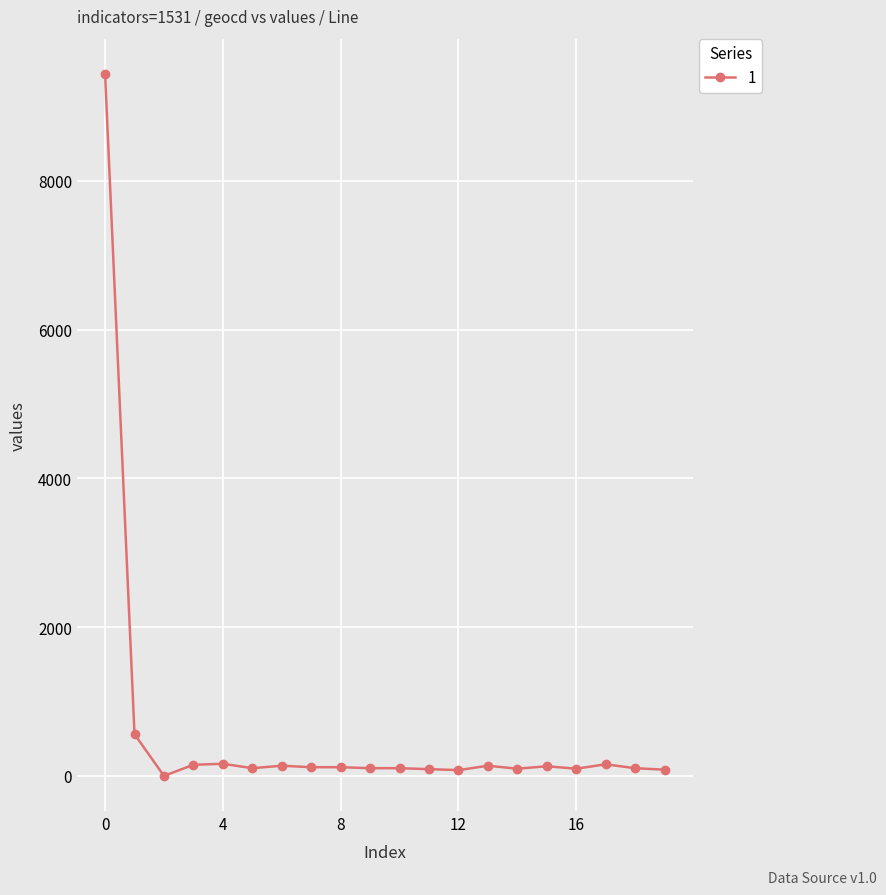

What is the average value?

598